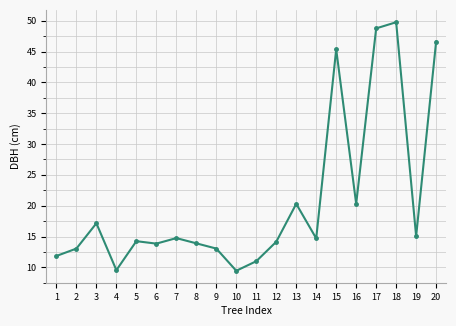

What is the sum of all values?

416.8